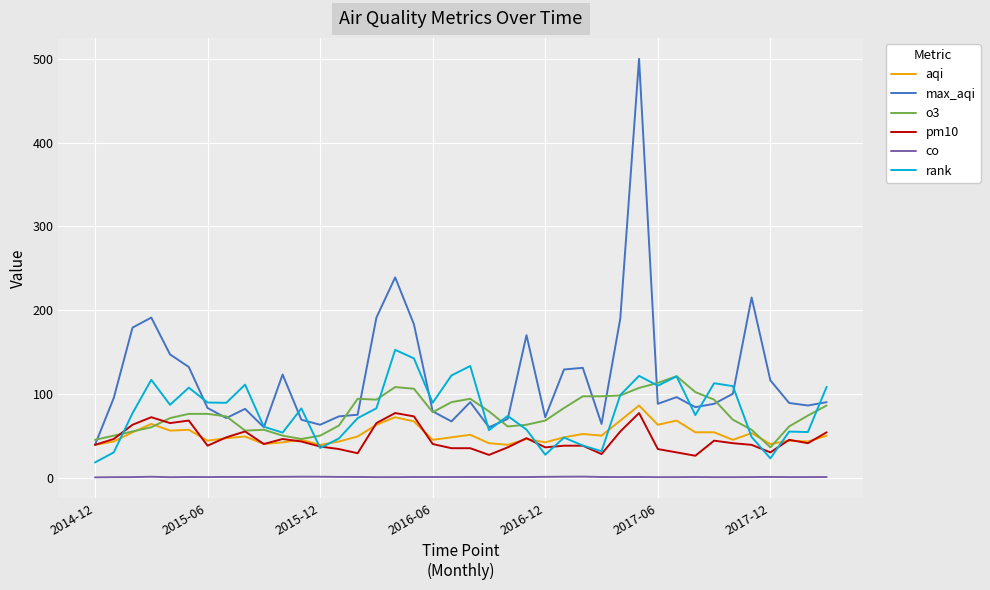

True or false: co and aqi intersect in this chart.

False